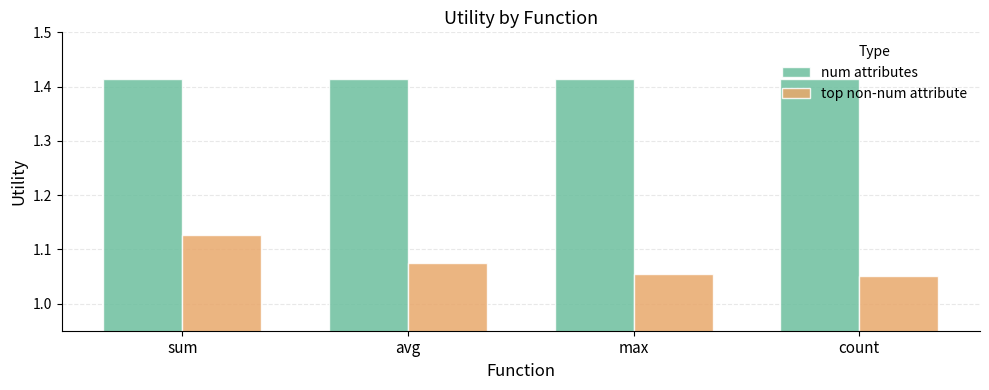

Which category has the highest value in the top non-num attribute series?

sum